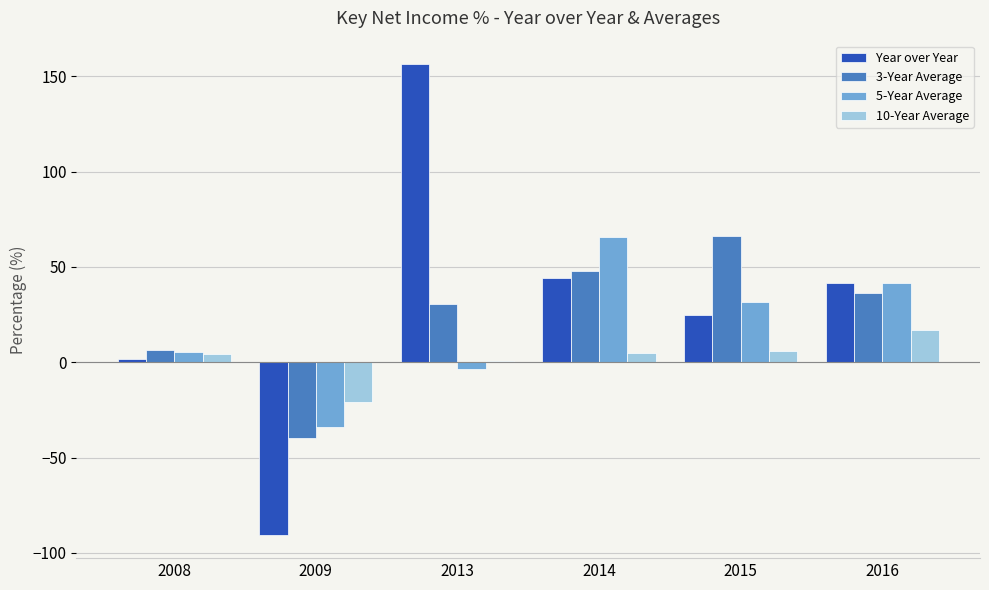

Is it true that 3-Year Average equals 47.9 at 2014?

True